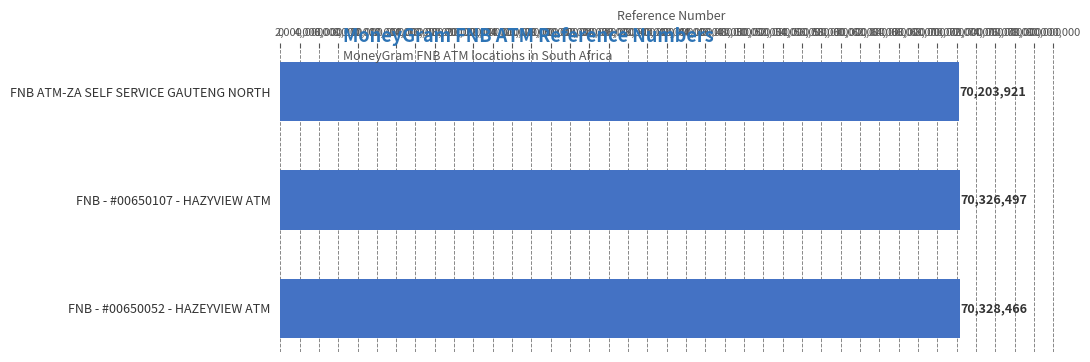

What is the sum of all values?

210858884